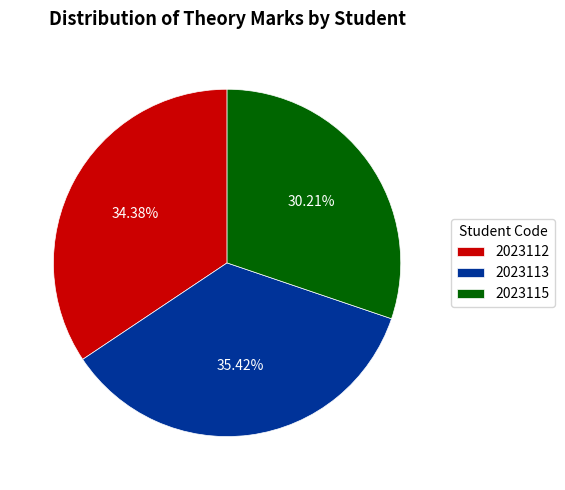

Which has a higher value, 2023115 or 2023113?

2023113